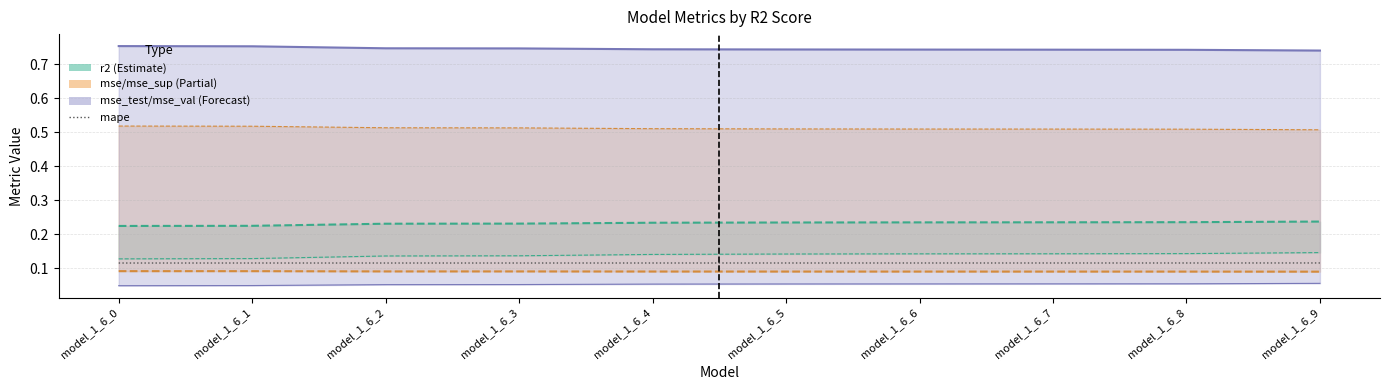

True or false: the data shows 0.1 at model_1_6_6.

True